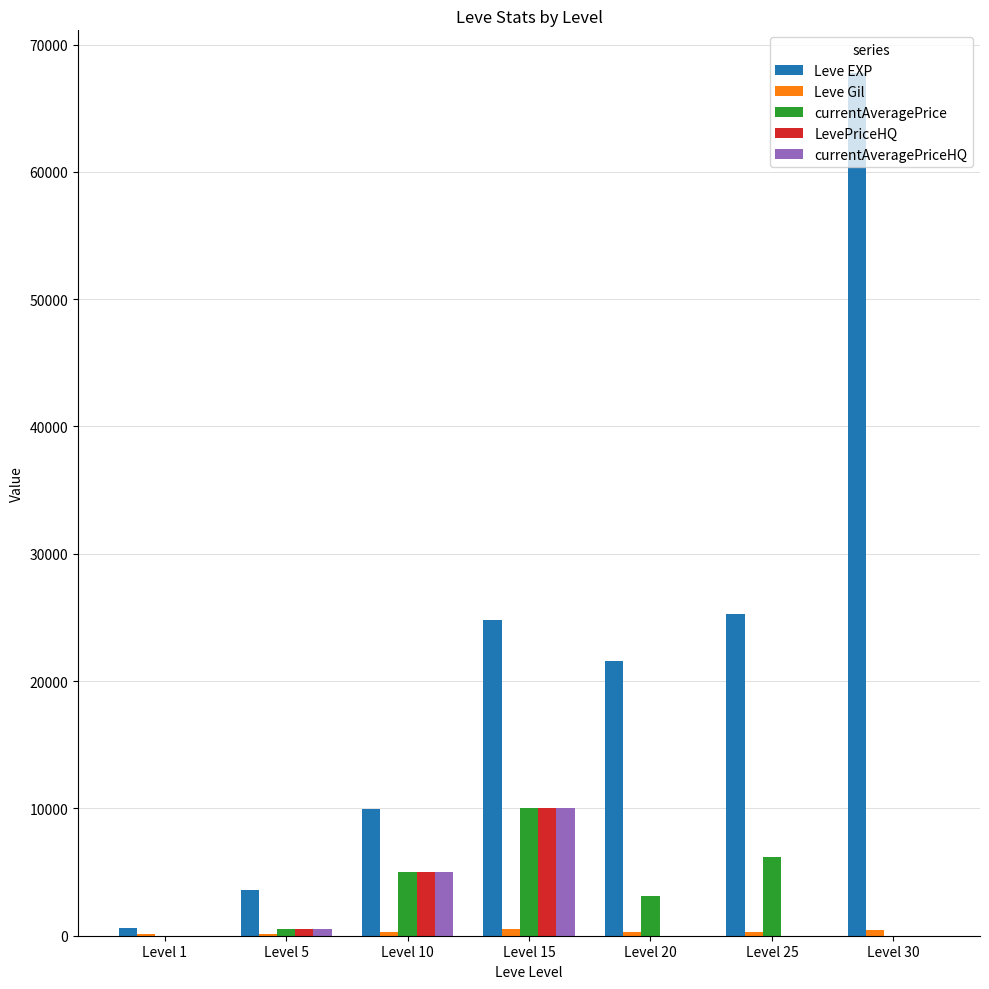

Which series has the largest total across all categories?

Leve EXP